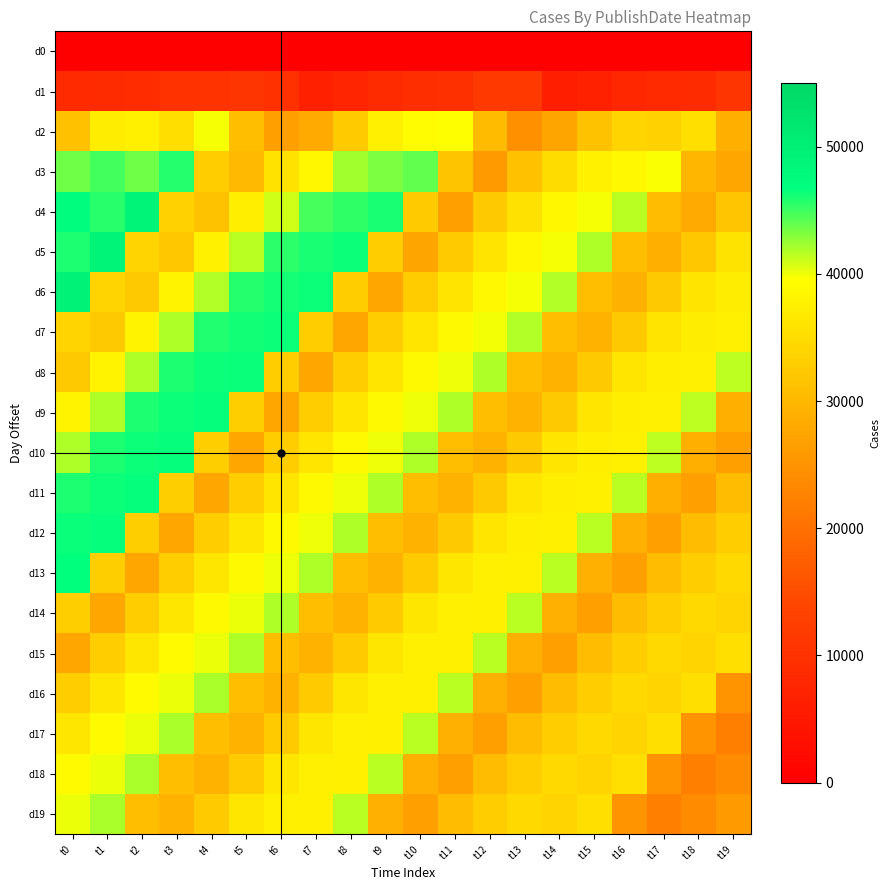

How many data points in d15 are above 34553?

9